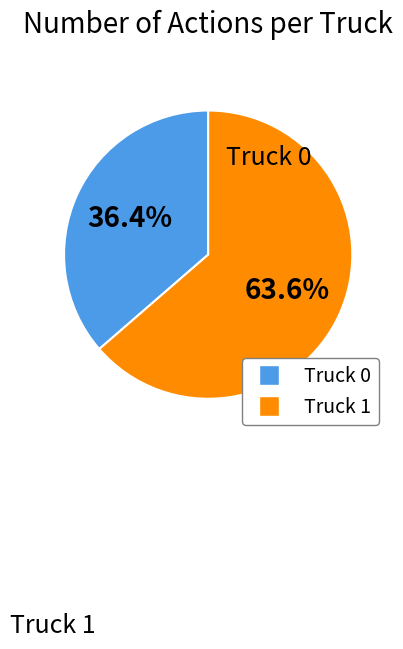

To the nearest percent, what percentage of the pie is Truck 0?

36%